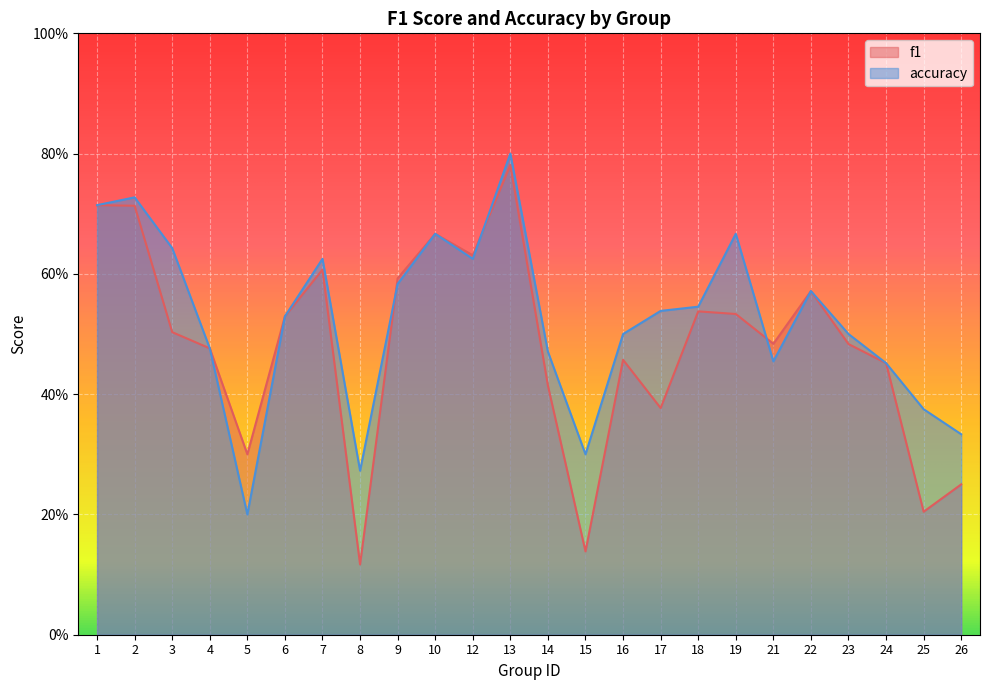

Is it true that f1 equals 0.5 at 21?

True